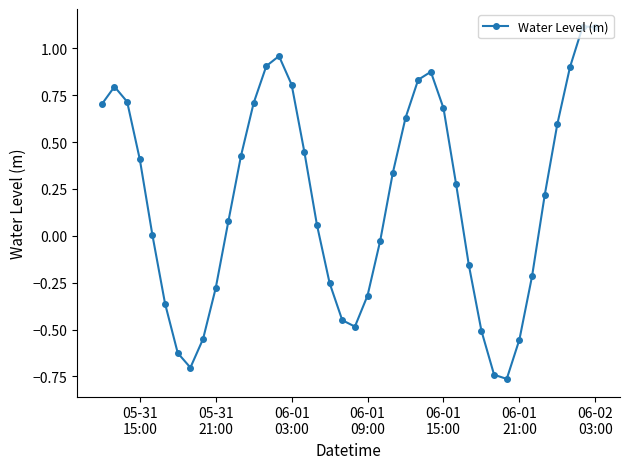

What is the maximum value shown in the chart?

1.1